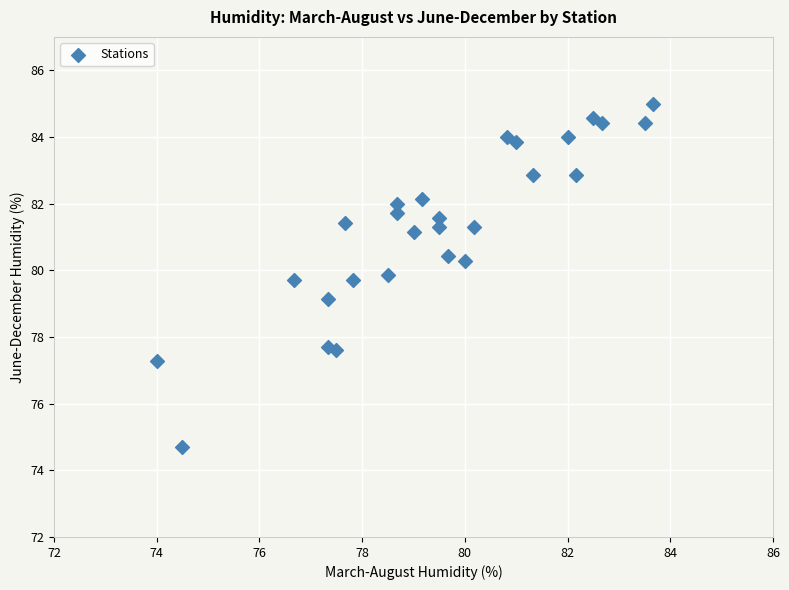

What is the range of X values (max minus min)?

9.7